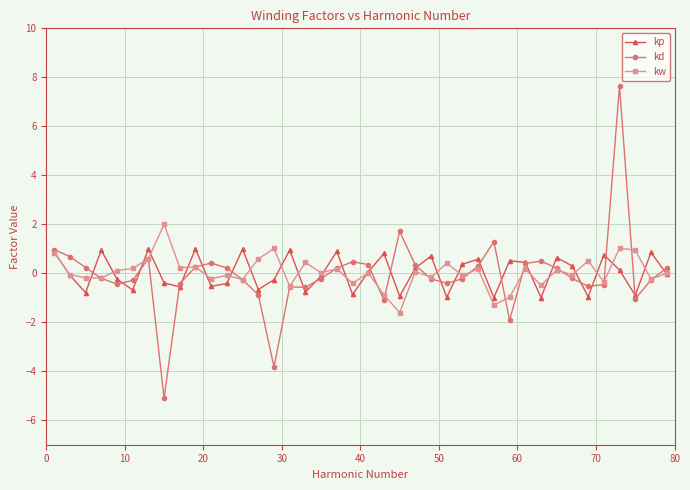

What is the value of the kp point at the 13th from the left?

1.0